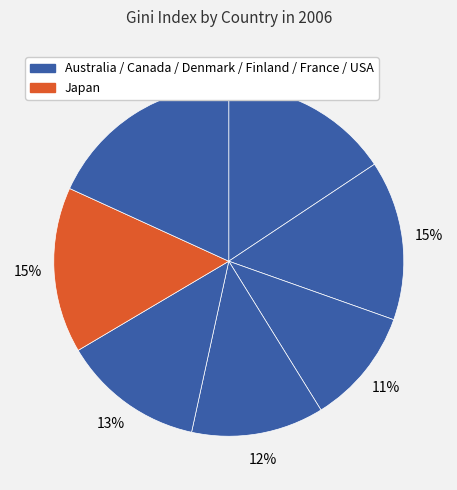

How many segments does this pie chart have?

7